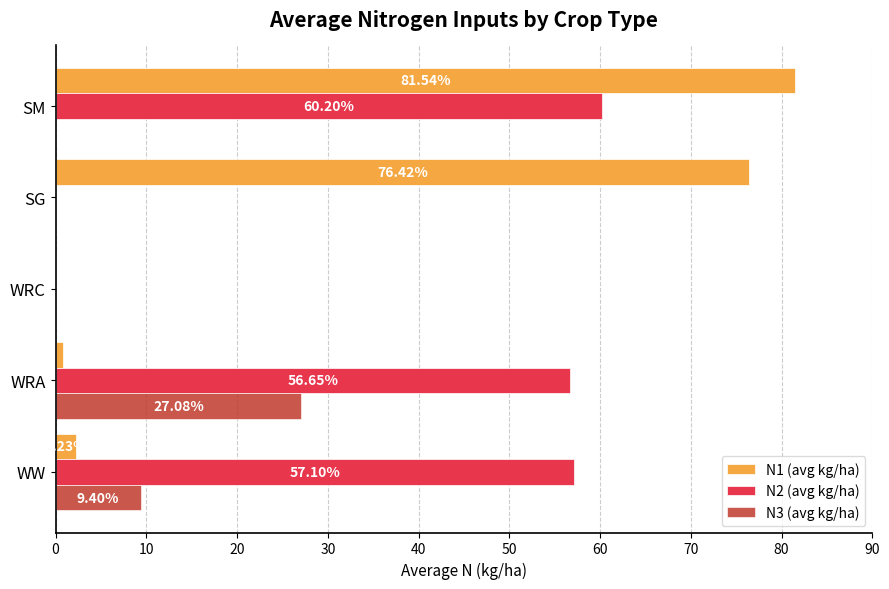

What are all the series names shown in the legend?

N1 (avg kg/ha), N2 (avg kg/ha), N3 (avg kg/ha)